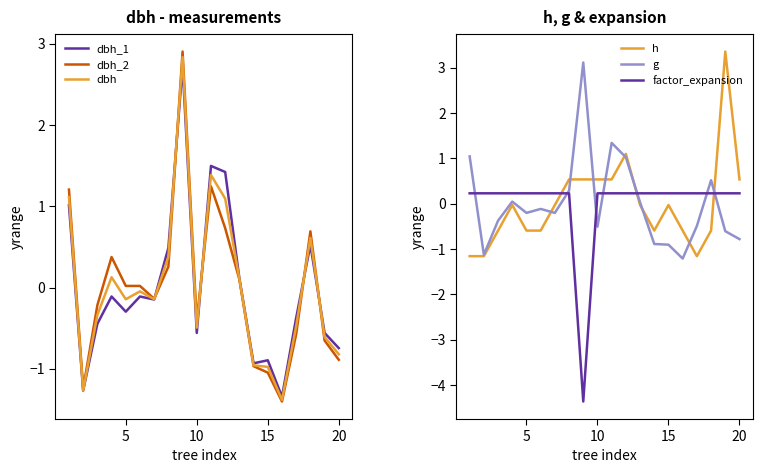

How many values in factor_expansion are above zero?

19